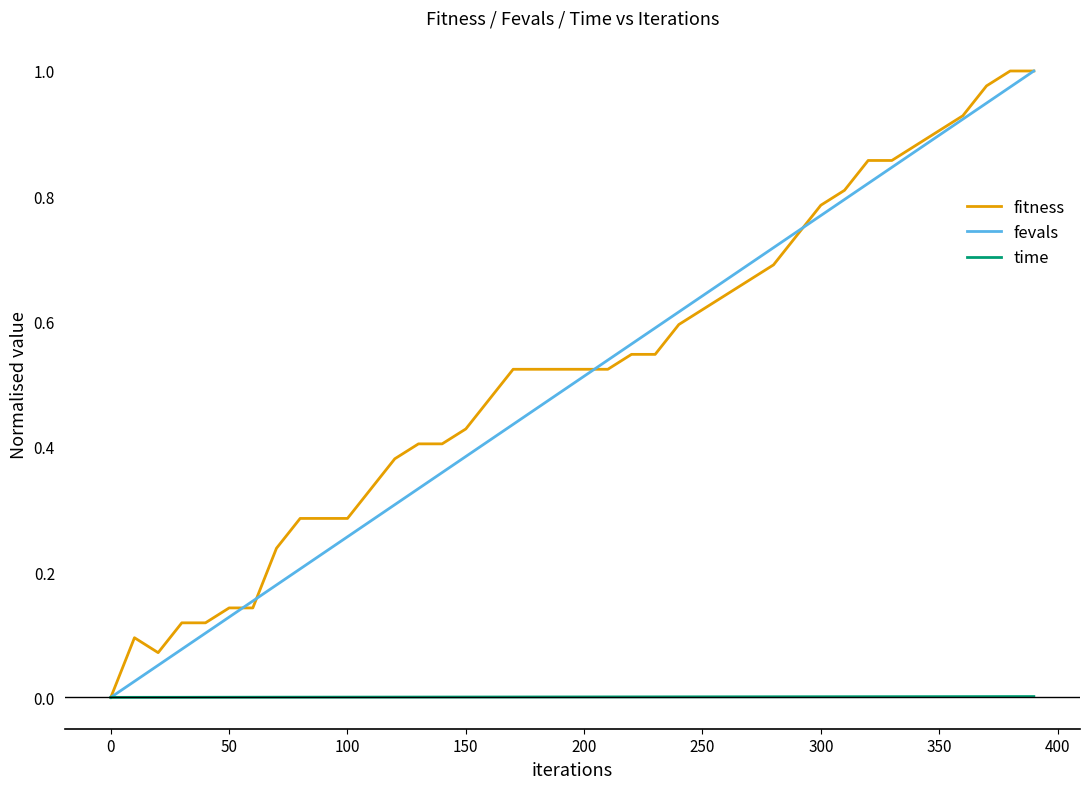

How many categories are shown in the chart?

40